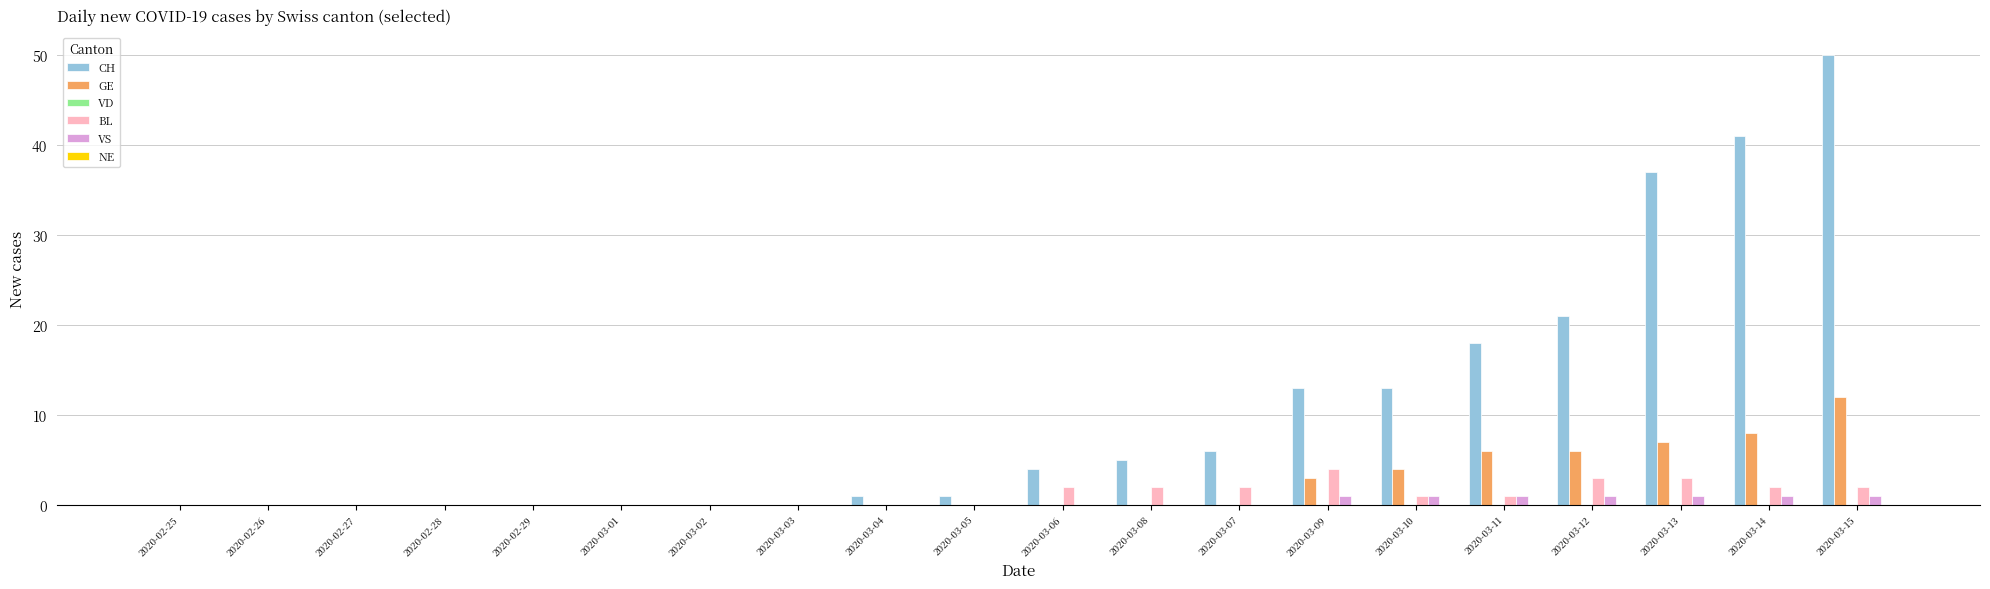

True or false: CH has a value of -27 at 2020-03-02.

False